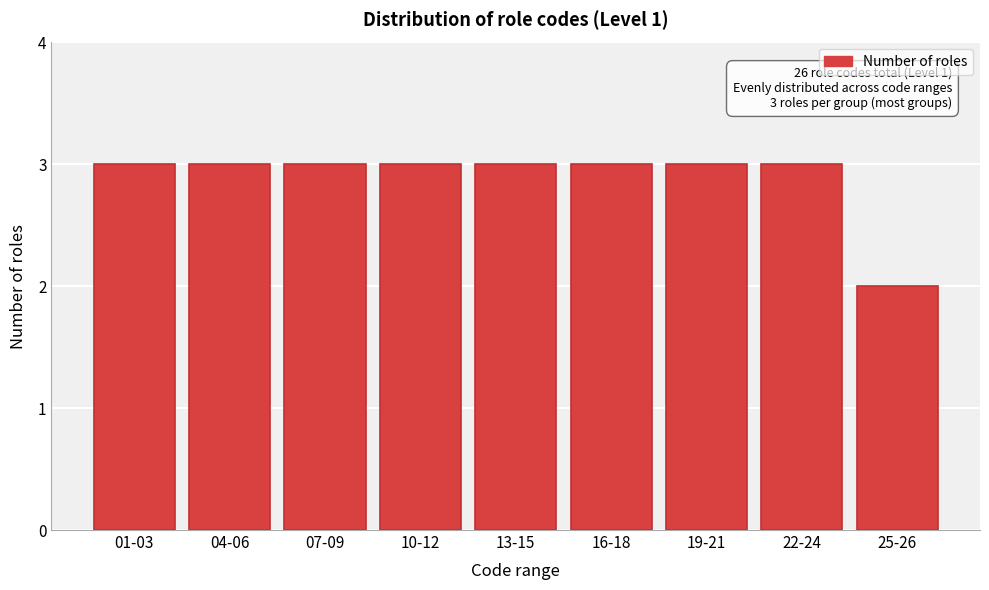

Reading left to right, transcribe all the data shown in this chart.

01-03=3	04-06=3	07-09=3	10-12=3	13-15=3	16-18=3	19-21=3	22-24=3	25-26=2